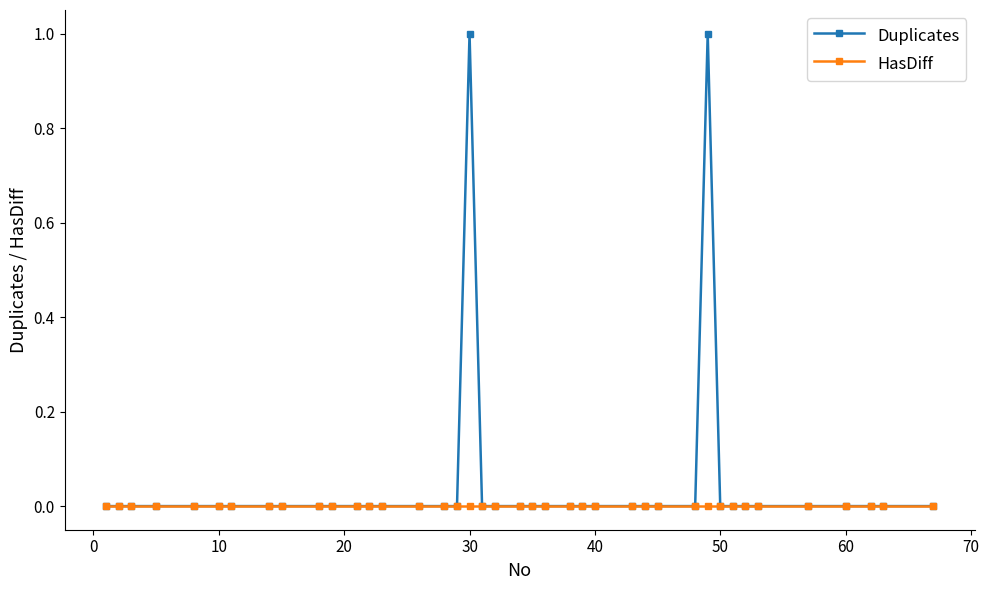

Which series has the largest total across all categories?

Duplicates